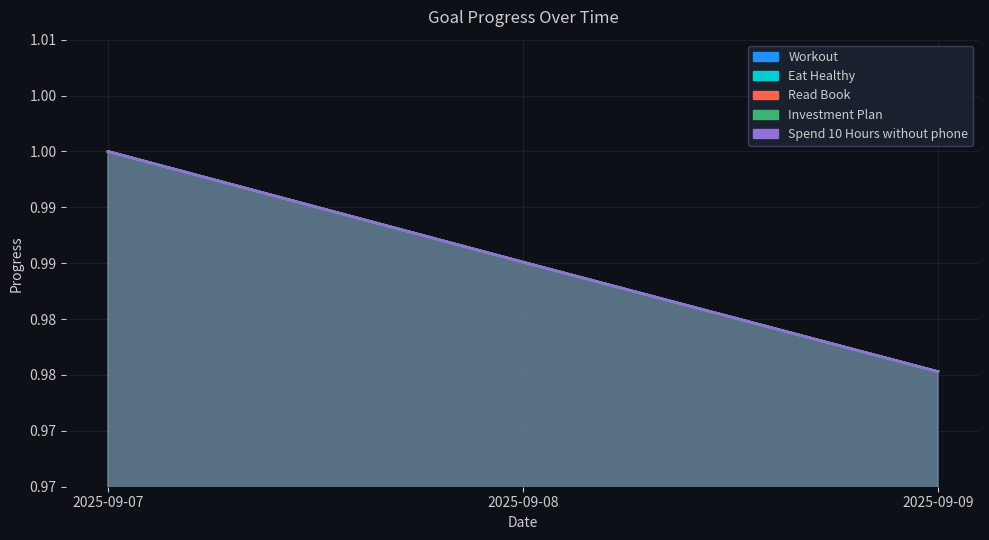

True or false: Eat Healthy has a value of 0.6 at 2025-09-09.

False